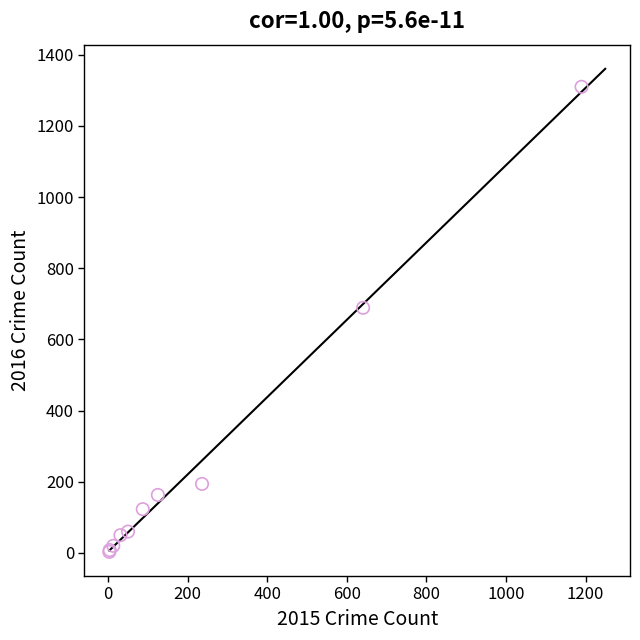

What Y value in the scatter plot is closest to 656?

689